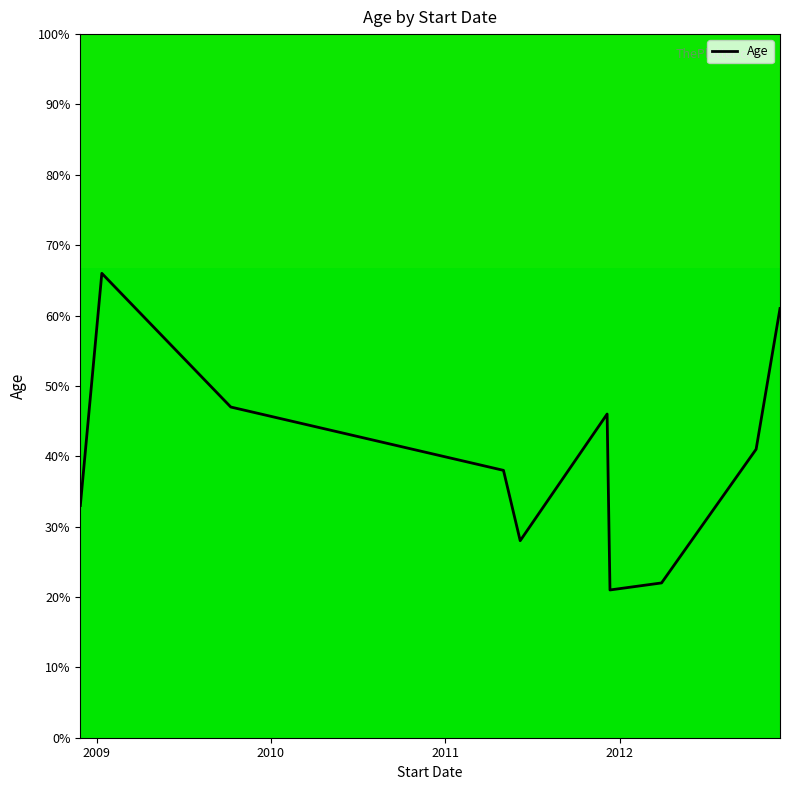

What is the maximum value shown in the chart?

66